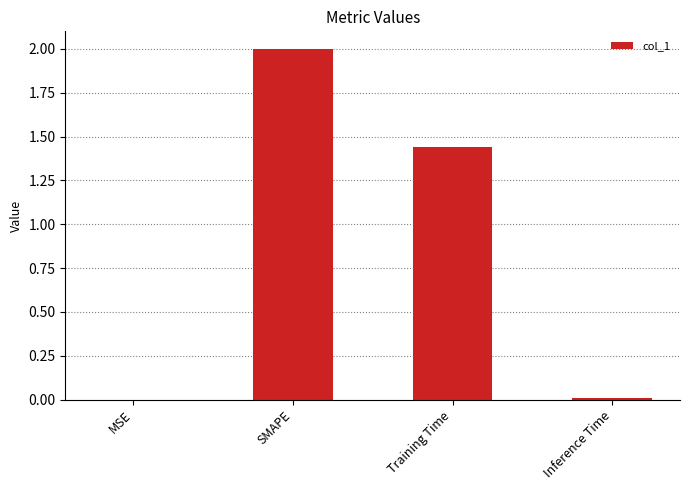

Where is the data nearest to the value 1?

Training Time